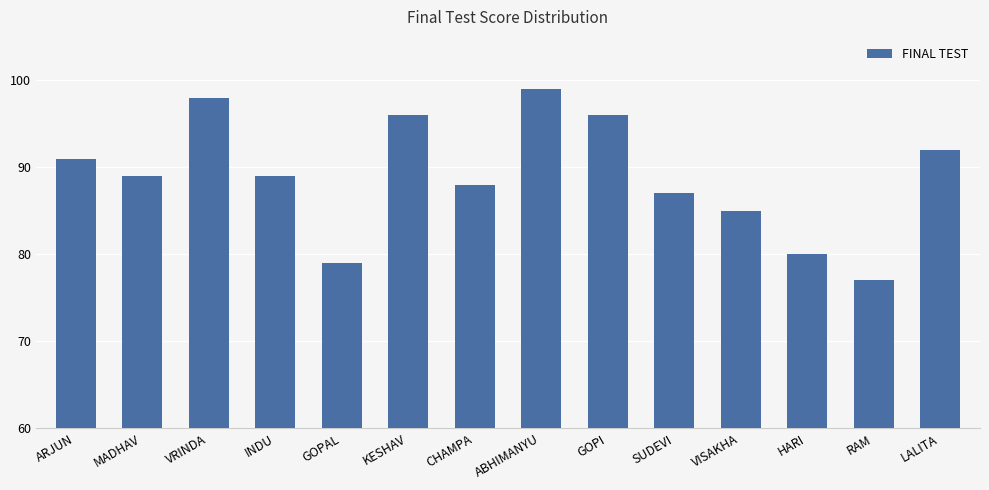

Which label corresponds to the smallest value in the chart?

RAM